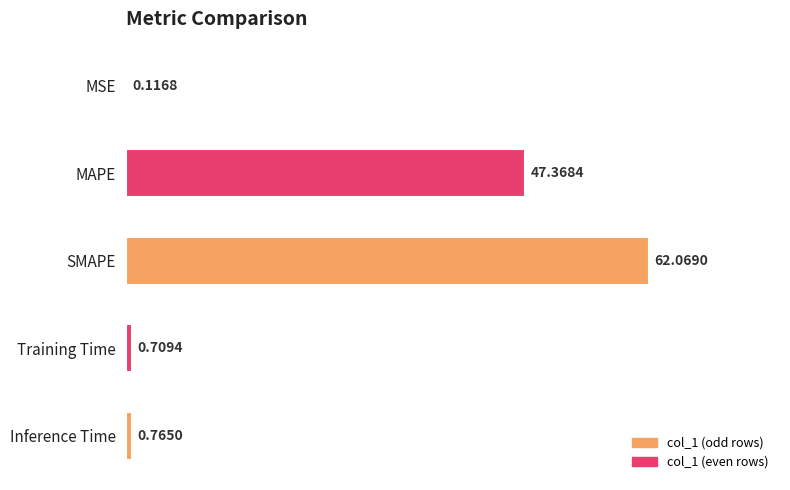

Where is the data nearest to the value 31?

MAPE